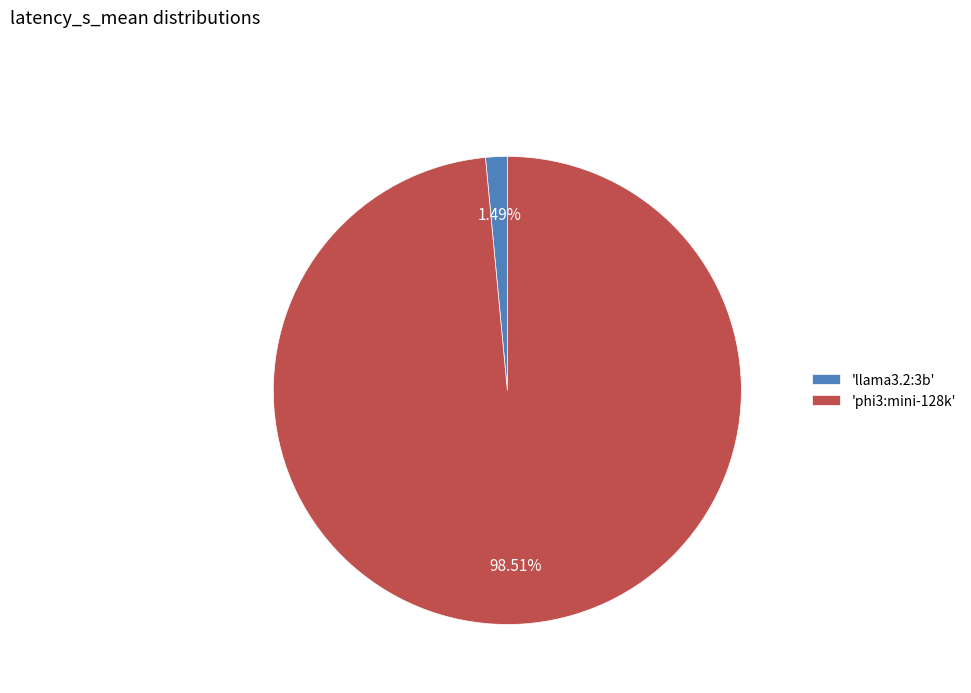

How many segments does this pie chart have?

2